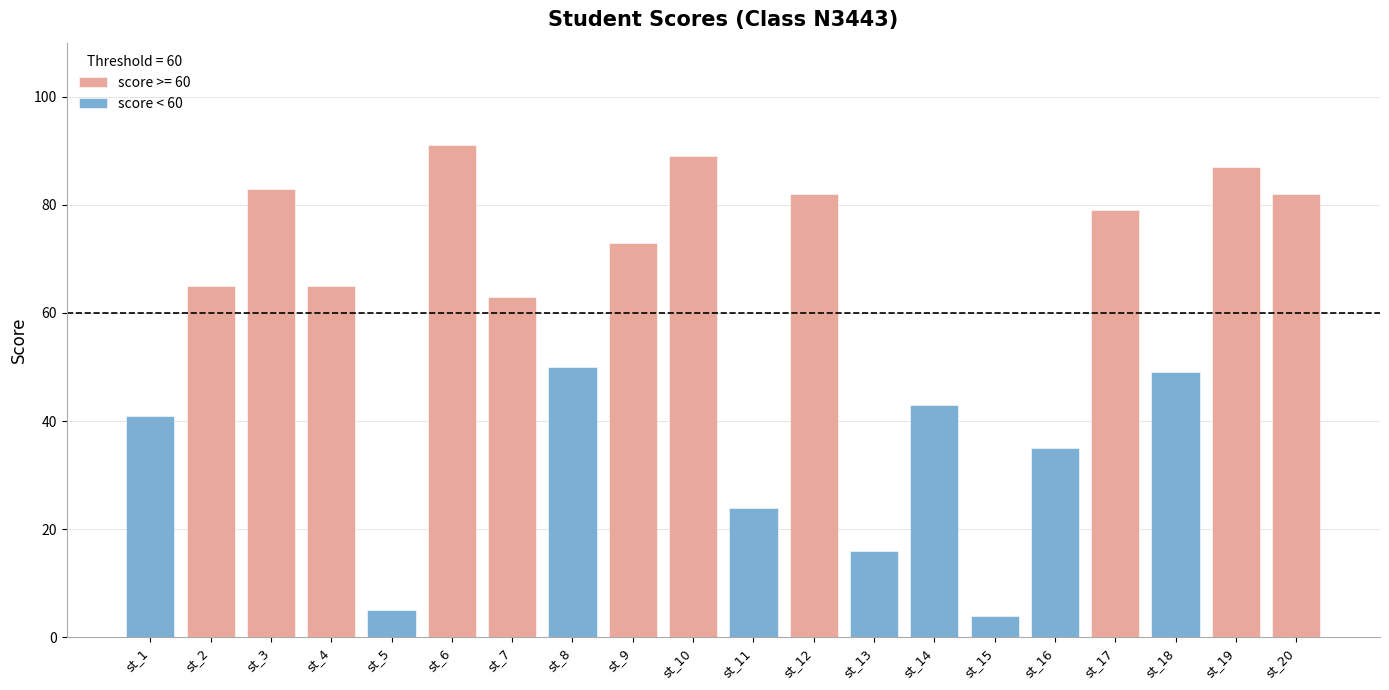

What is the sum of the score < 60 values at st_18 and st_14?

92